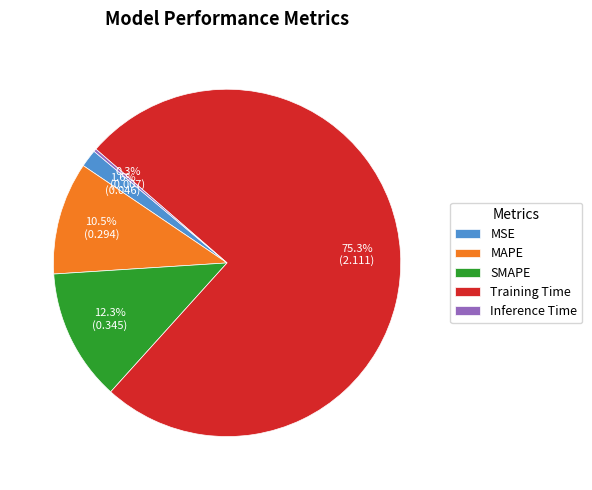

What percentage do Training Time and SMAPE together represent?

87.6%